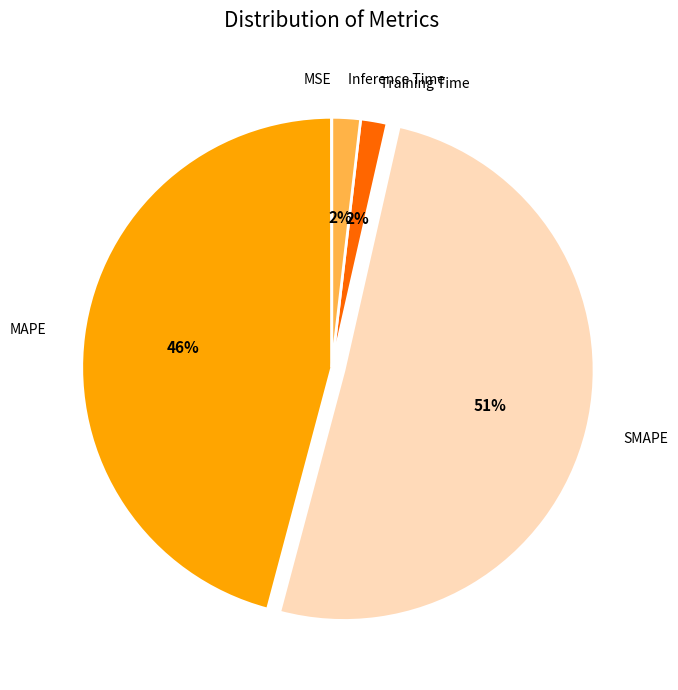

To the nearest percent, what is the combined percentage of SMAPE and MAPE?

96%